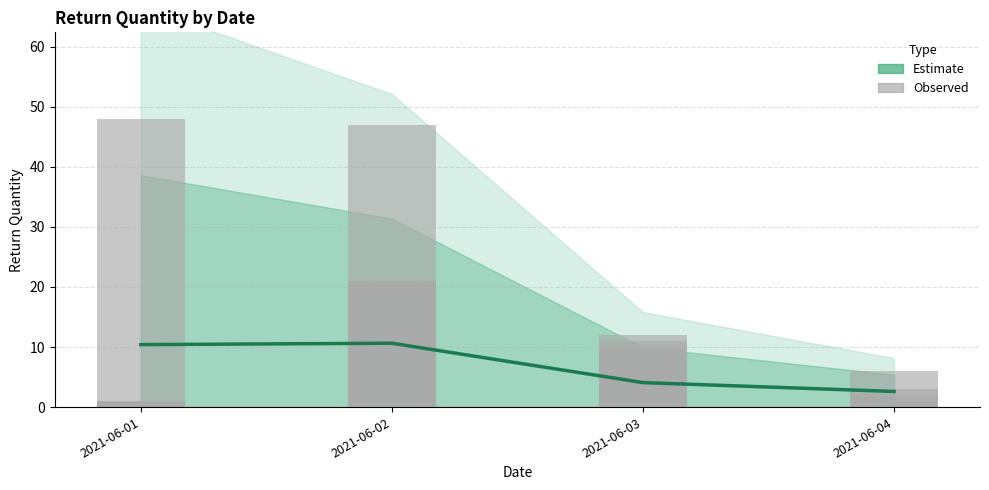

Is it true that Return Quantity equals 2 at 2021-06-02?

False